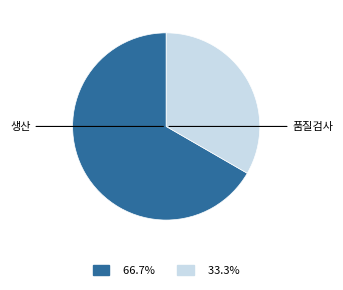

Does any single category account for the majority?

Yes